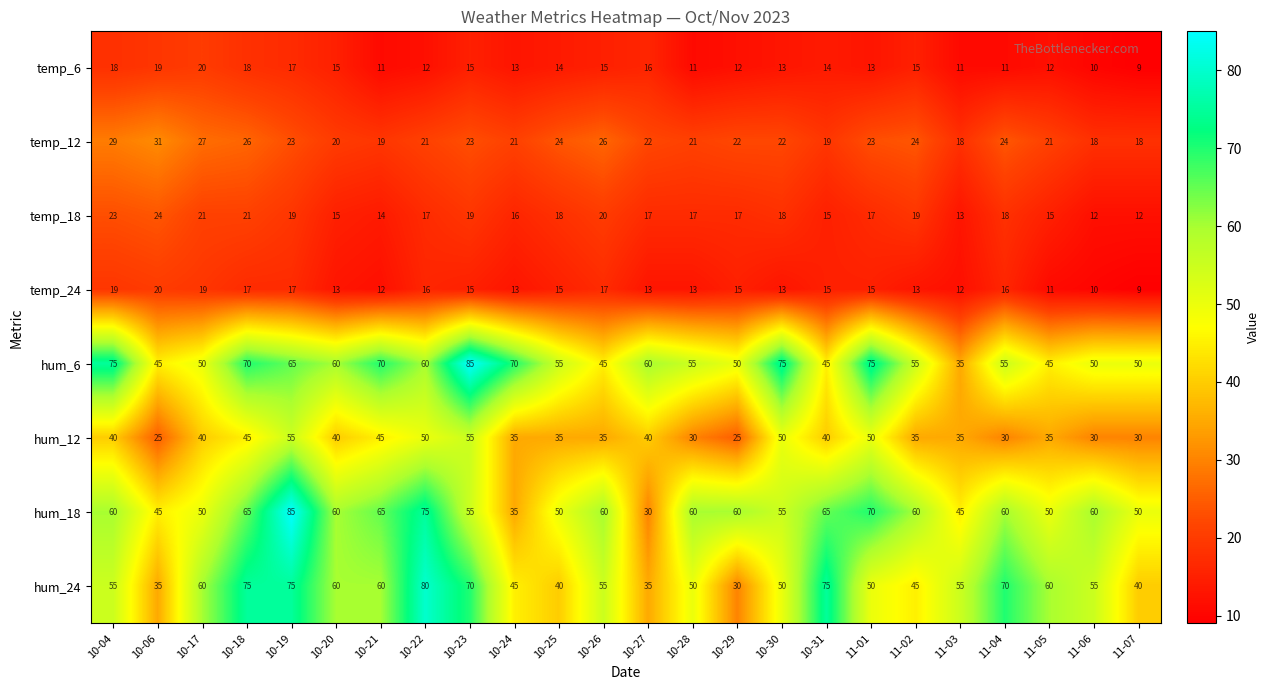

What is the difference between the highest and lowest values at 11-04?

59